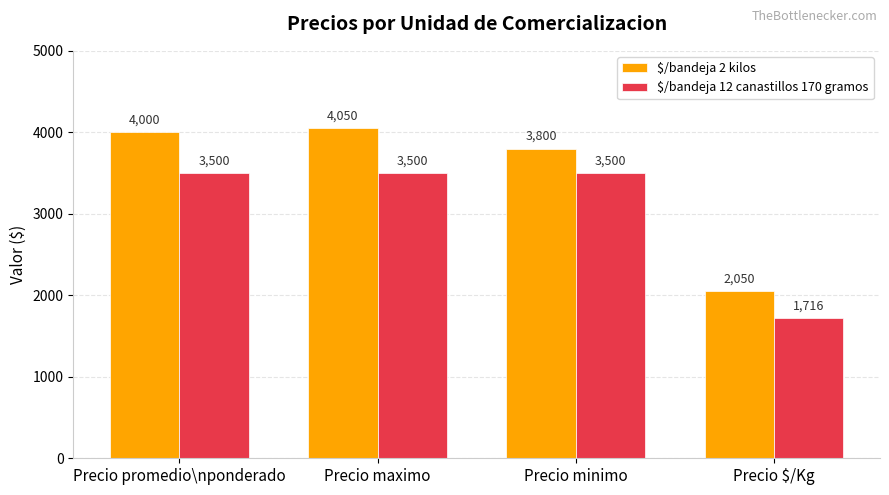

What is the spread (max minus min) of values at Precio minimo?

300